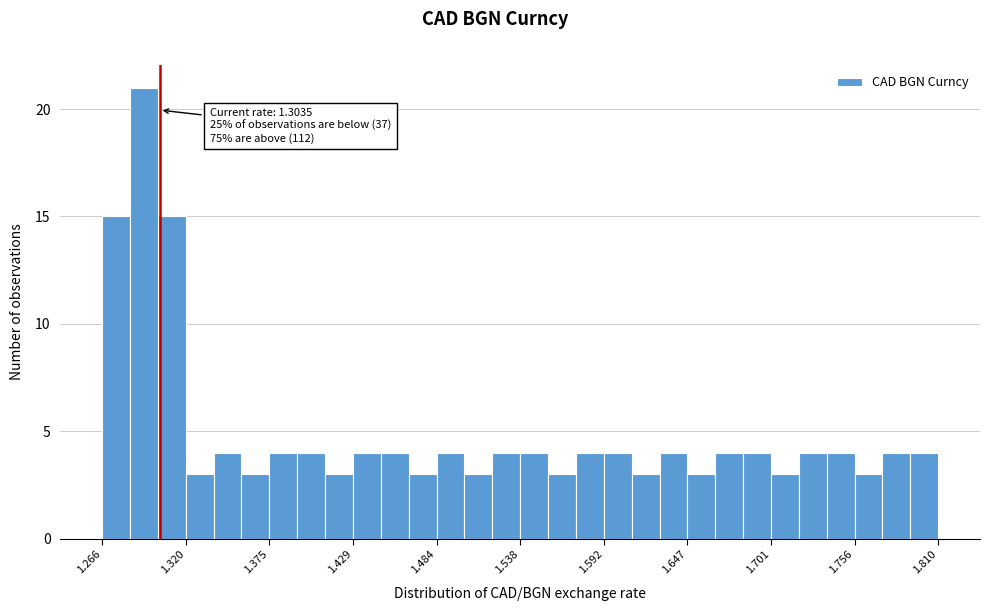

Read against the x-axis, roughly where is the centre of the tallest bar?

1.29